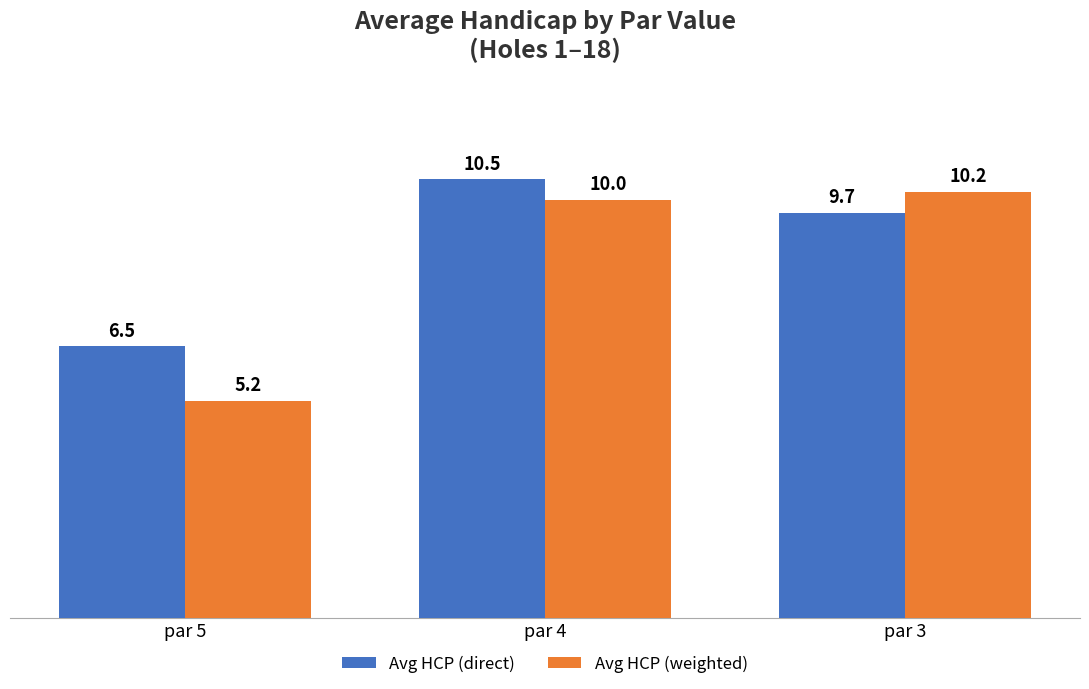

How many bars are there in total?

6